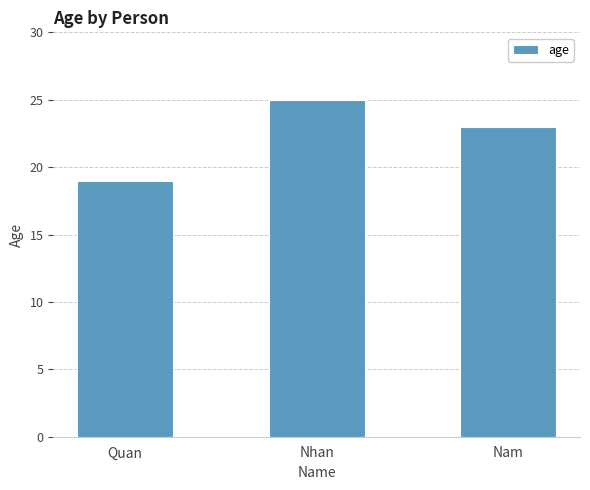

Reading left to right, extract all data points from this chart.

19	25	23